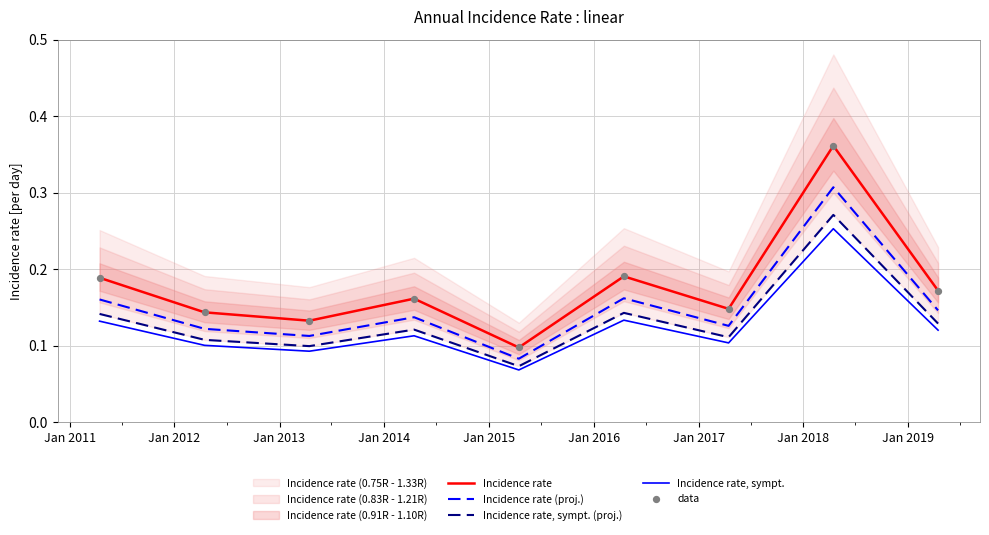

True or false: Incidence rate and Incidence rate (proj.) intersect in this chart.

False